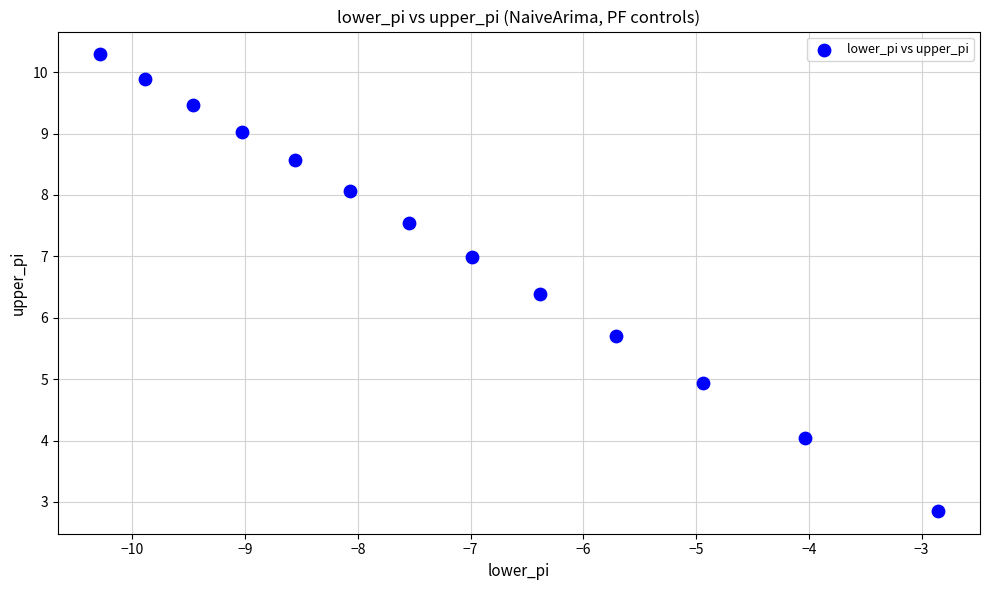

What is the range of Y values (max minus min)?

7.4